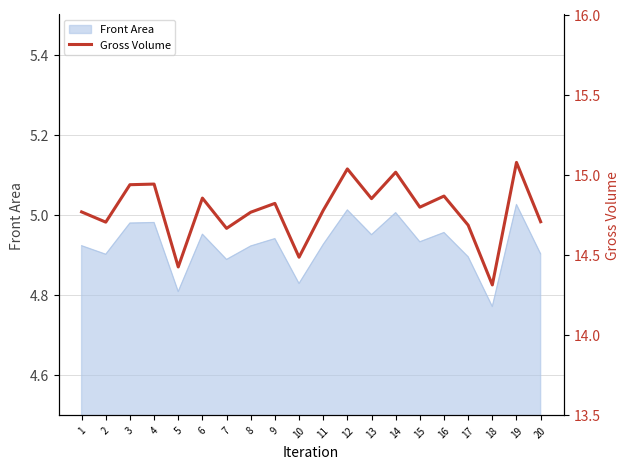

What is the ratio of the value at 19 to the value at 15?

1.0